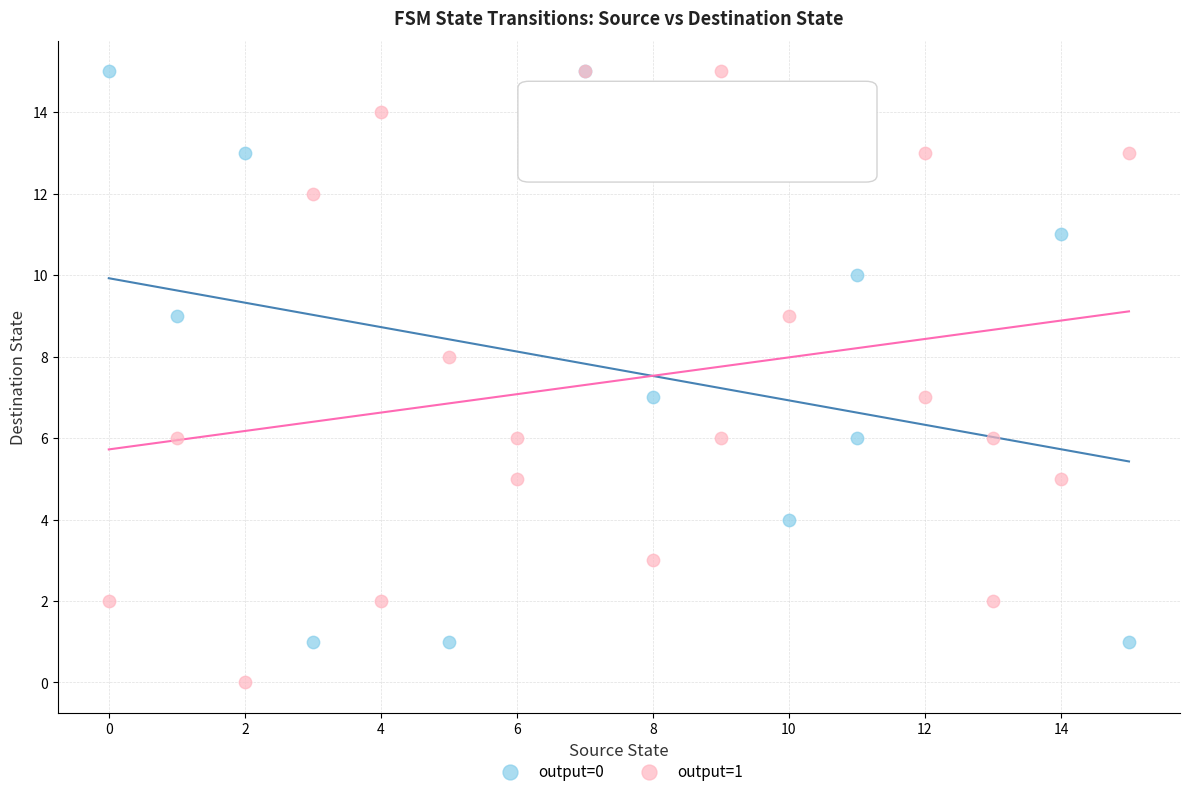

What are all the series names shown in the legend?

output=0, output=1